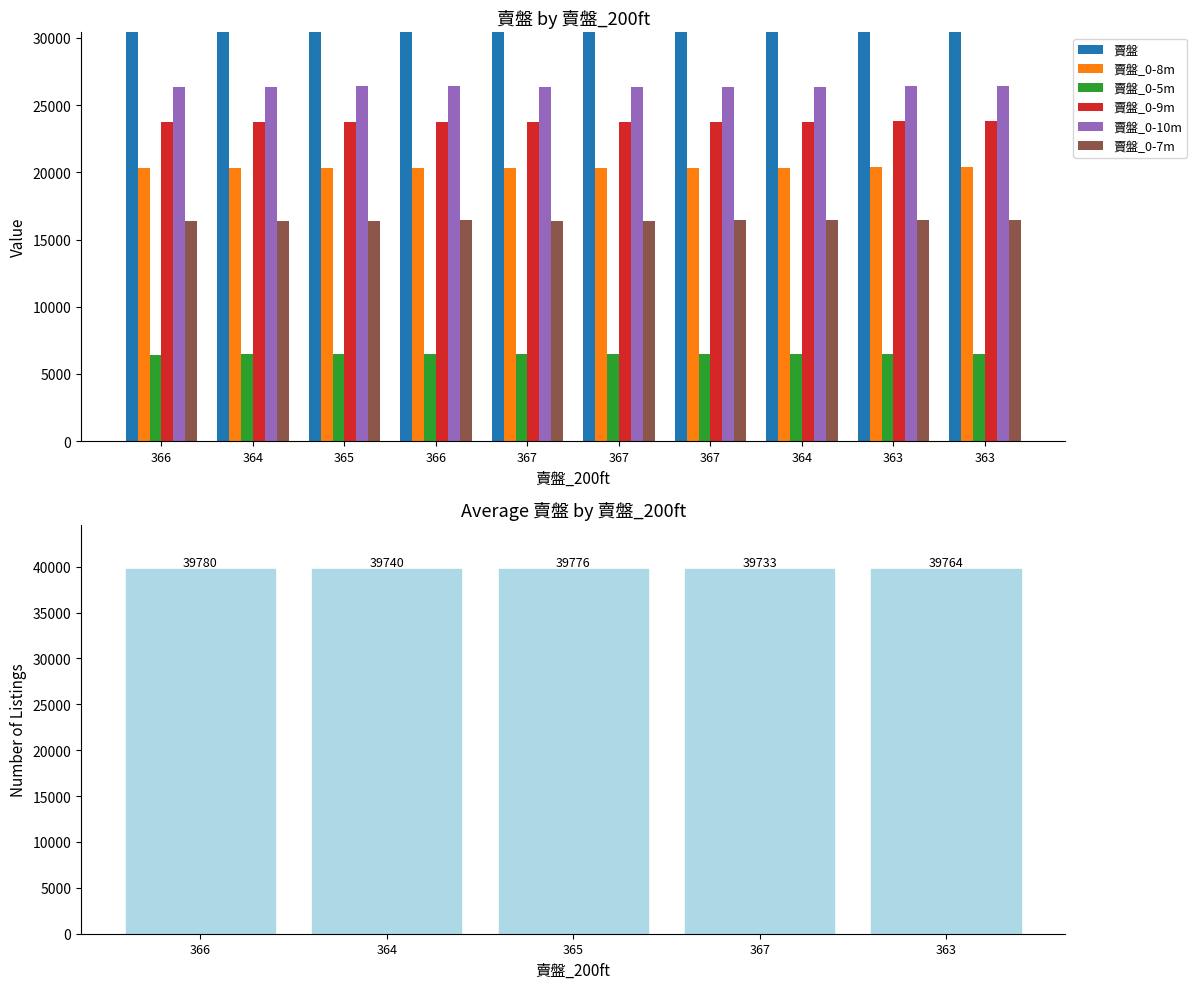

Which series has the largest total across all categories?

賣盤